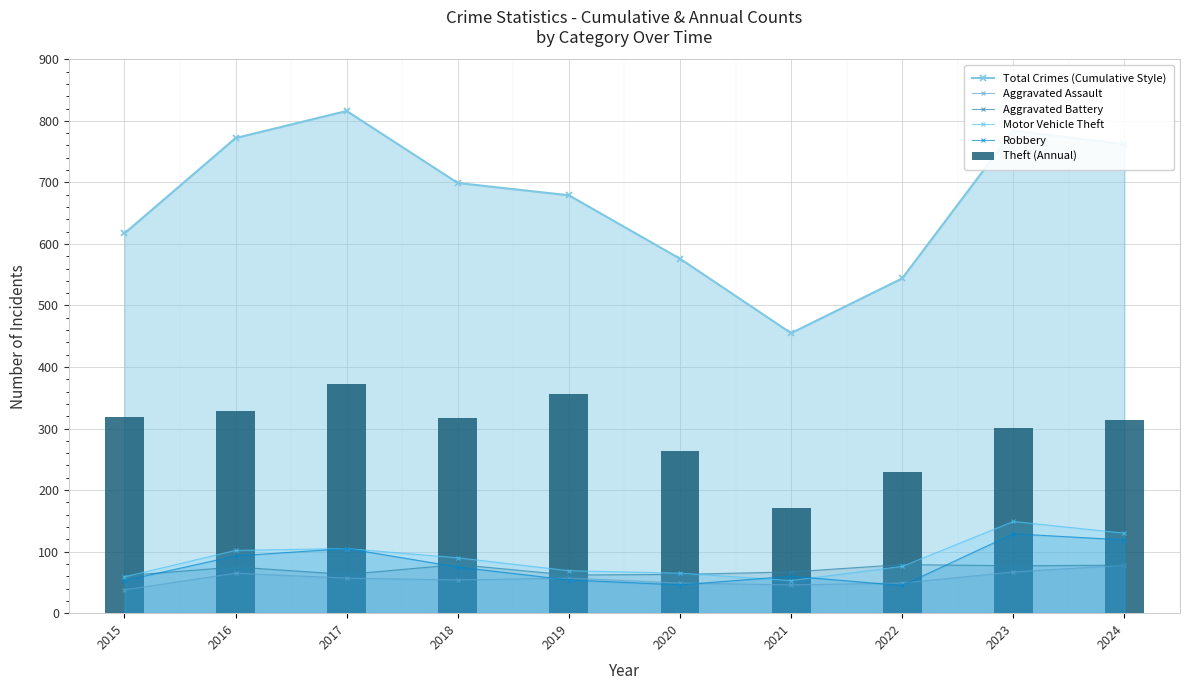

Reading left to right, extract all data points from this chart.

Total Crimes (Cumulative Style): 2015=617	2016=772	2017=816	2018=699	2019=679	2020=576	2021=455	2022=544	2023=784	2024=762
Aggravated Assault: 2015=38	2016=65	2017=57	2018=54	2019=57	2020=49	2021=46	2022=49	2023=67	2024=78
Aggravated Battery: 2015=61	2016=75	2017=63	2018=79	2019=62	2020=63	2021=67	2022=79	2023=77	2024=78
Motor Vehicle Theft: 2015=59	2016=102	2017=105	2018=90	2019=69	2020=65	2021=53	2022=76	2023=149	2024=130
Robbery: 2015=53	2016=93	2017=105	2018=75	2019=54	2020=46	2021=60	2022=45	2023=129	2024=119
Theft (Annual): 2015=318	2016=328	2017=372	2018=317	2019=356	2020=264	2021=171	2022=229	2023=301	2024=314